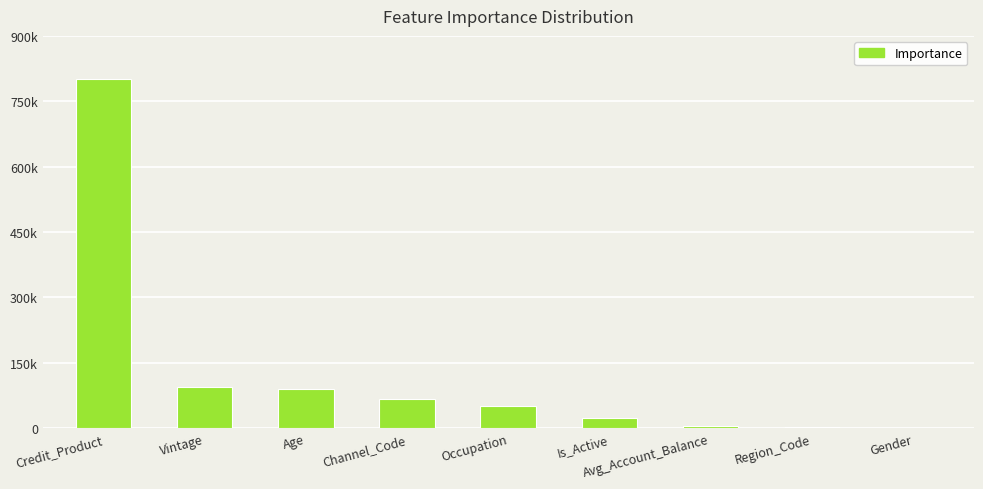

Are the bars horizontal?

No